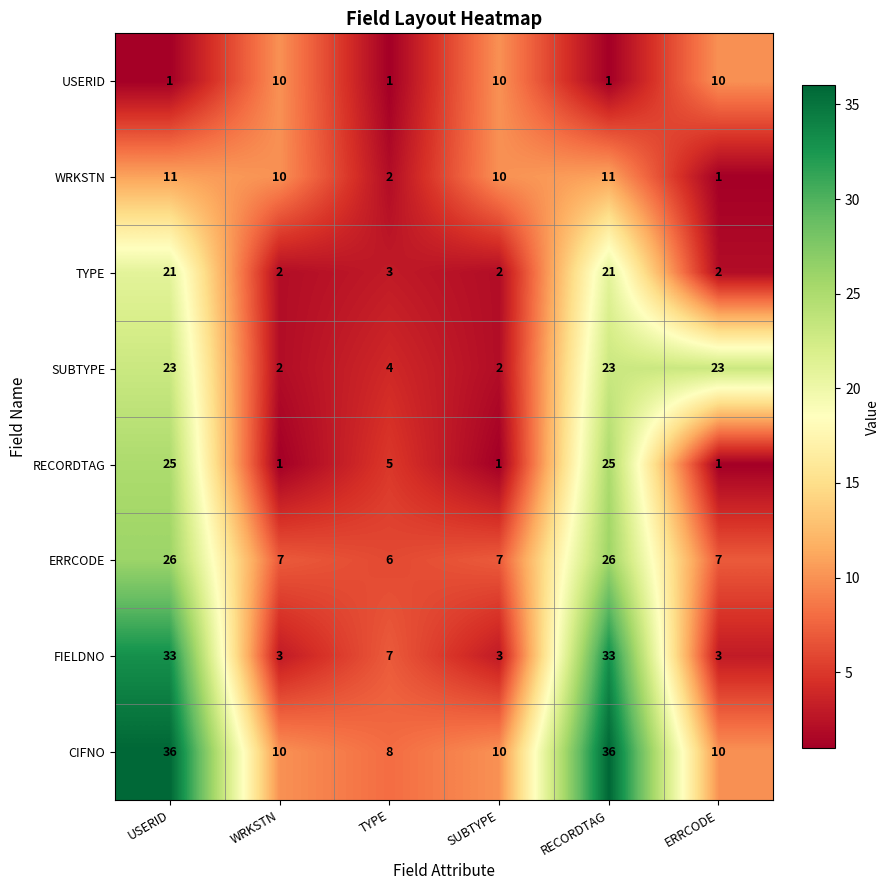

Which series has the largest total across all categories?

CIFNO